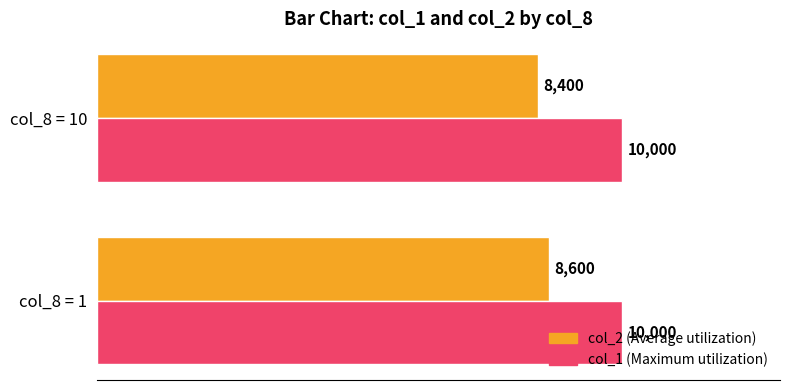

The col_2 (Average utilization) series shows 8400 at col_8 = 10. True or false?

True